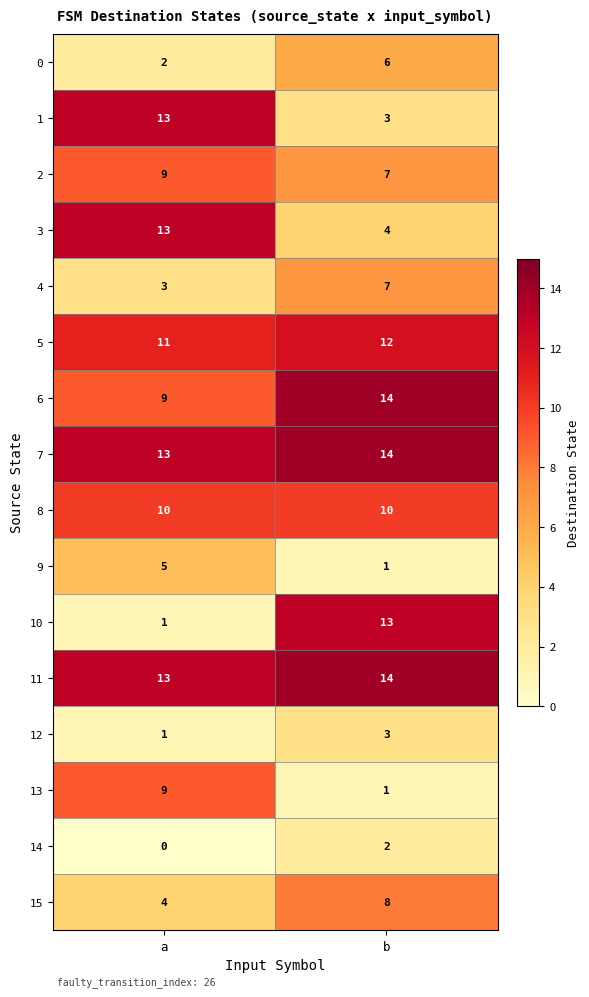

What is the sum of all 8 values?

20